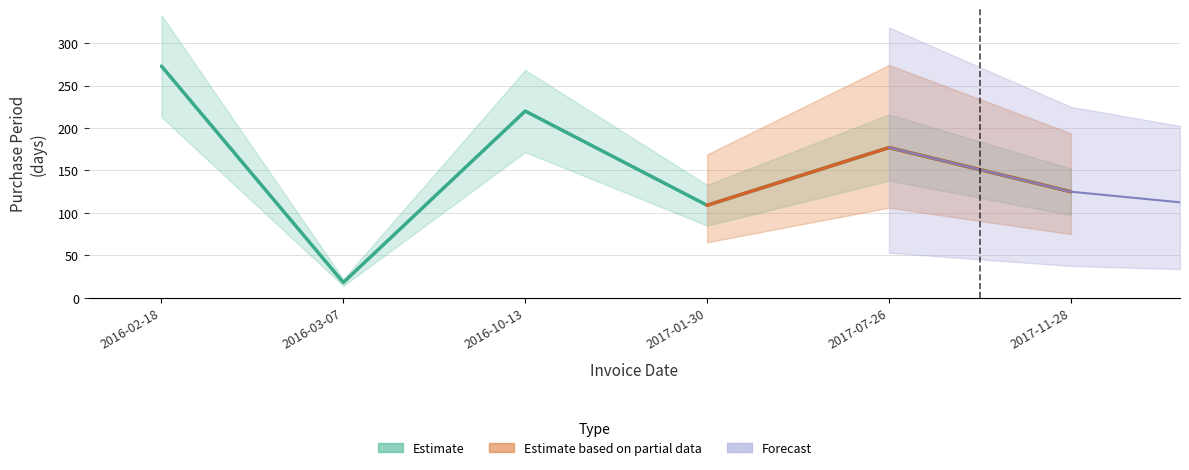

What is the ratio of the value at 2016-03-07 to the value at 2016-02-18?

0.1